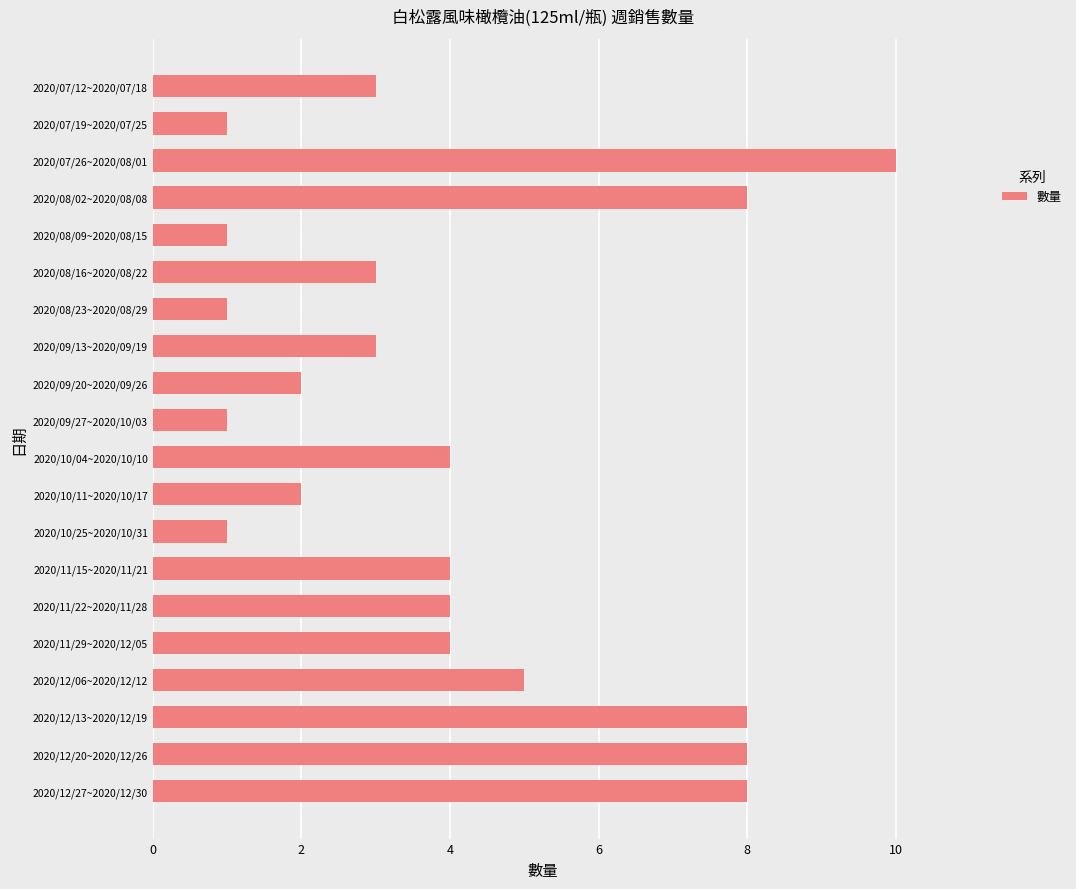

Which has a higher value, 2020/08/16~2020/08/22 or 2020/09/20~2020/09/26?

2020/08/16~2020/08/22